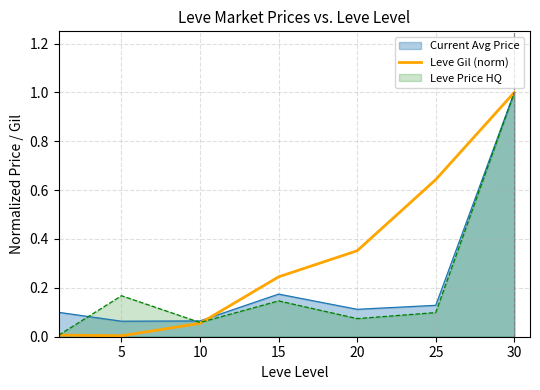

True or false: the data shows 0.6 at 25.

True